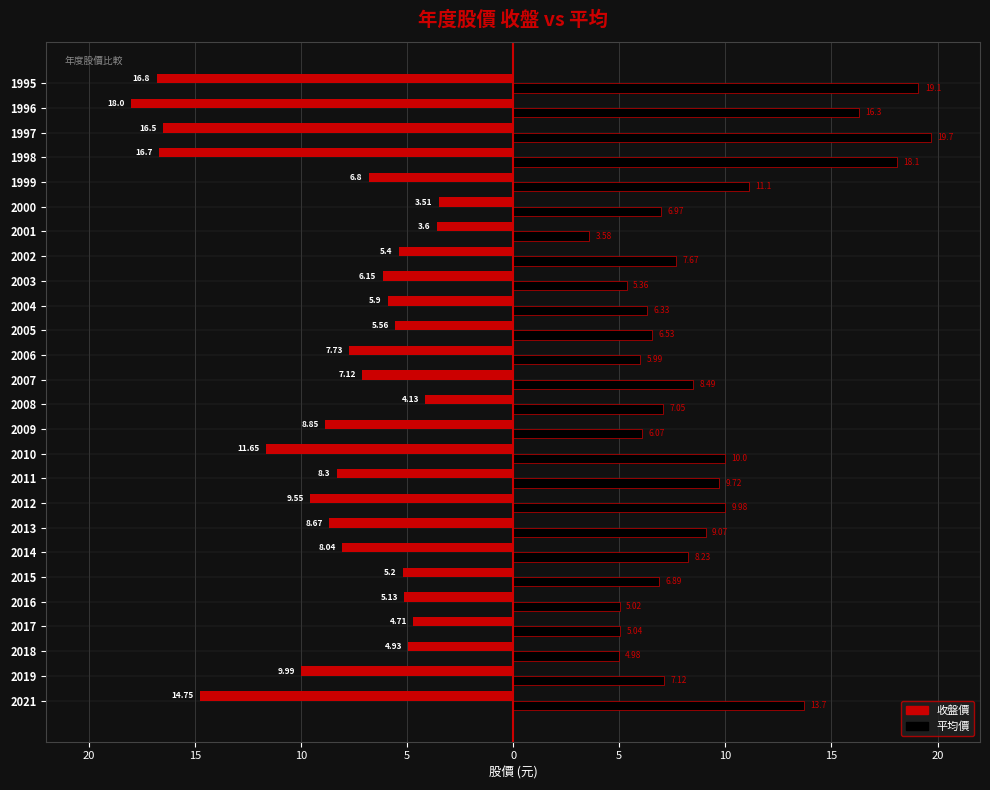

What is the sum of all 平均價 values?

238.1